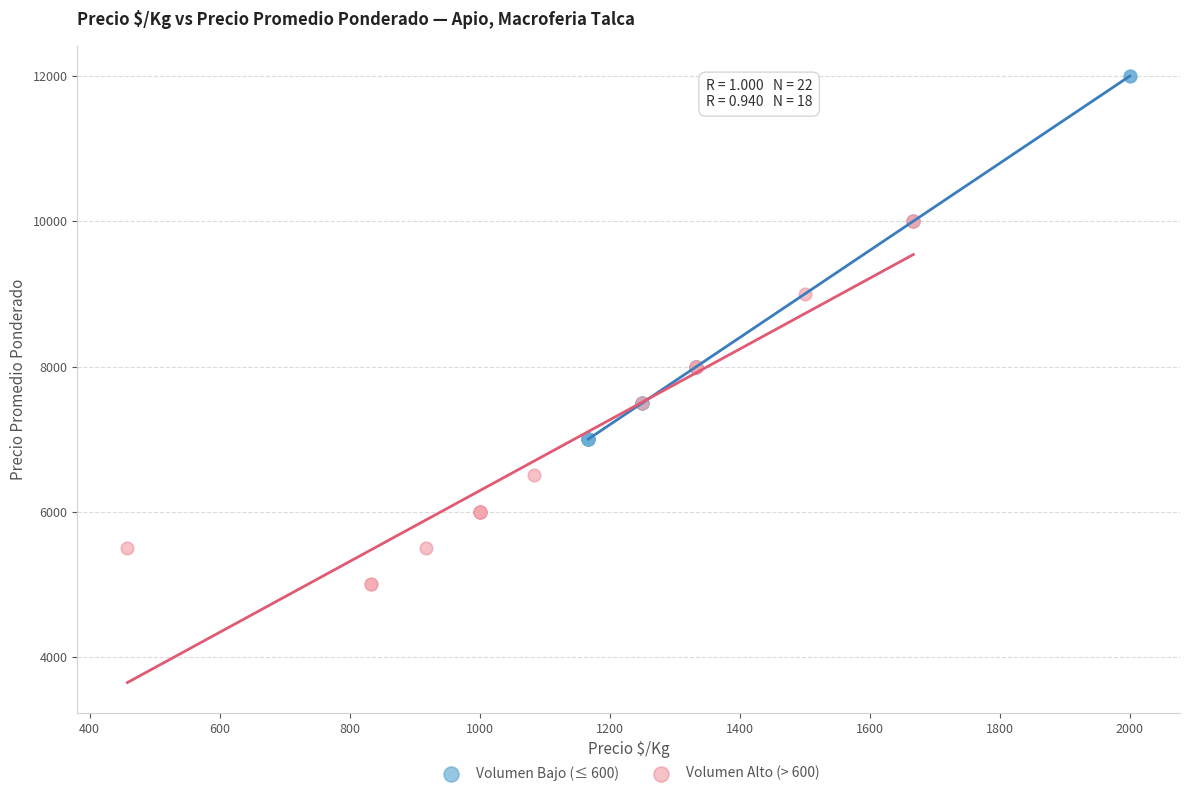

Which series reaches the minimum Y coordinate?

Volumen Alto (> 600)